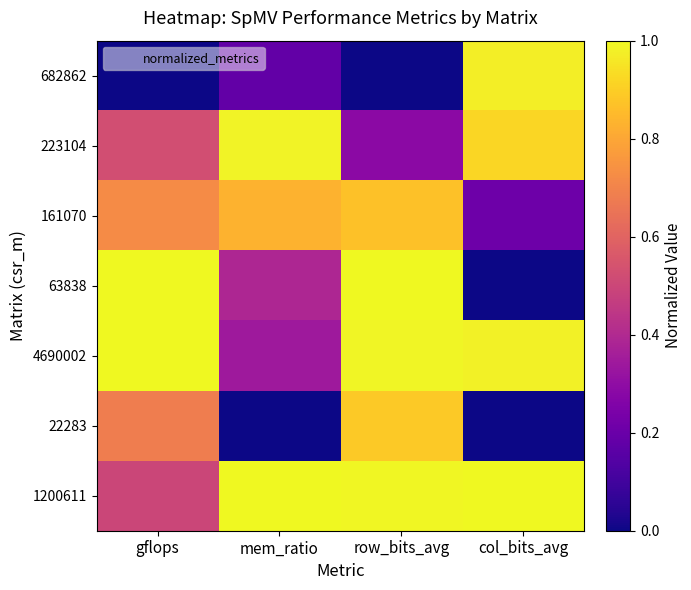

Count the number of data series in this chart.

7